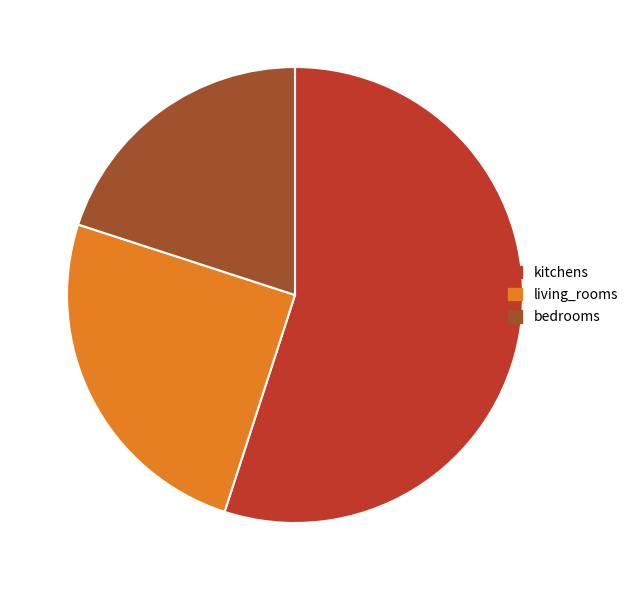

Which category has the biggest portion of the pie?

kitchens